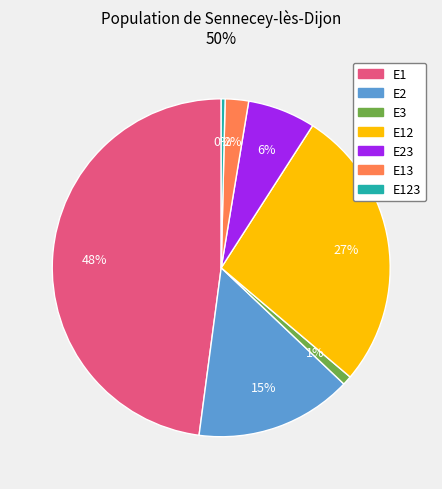

Does any single category account for the majority?

No